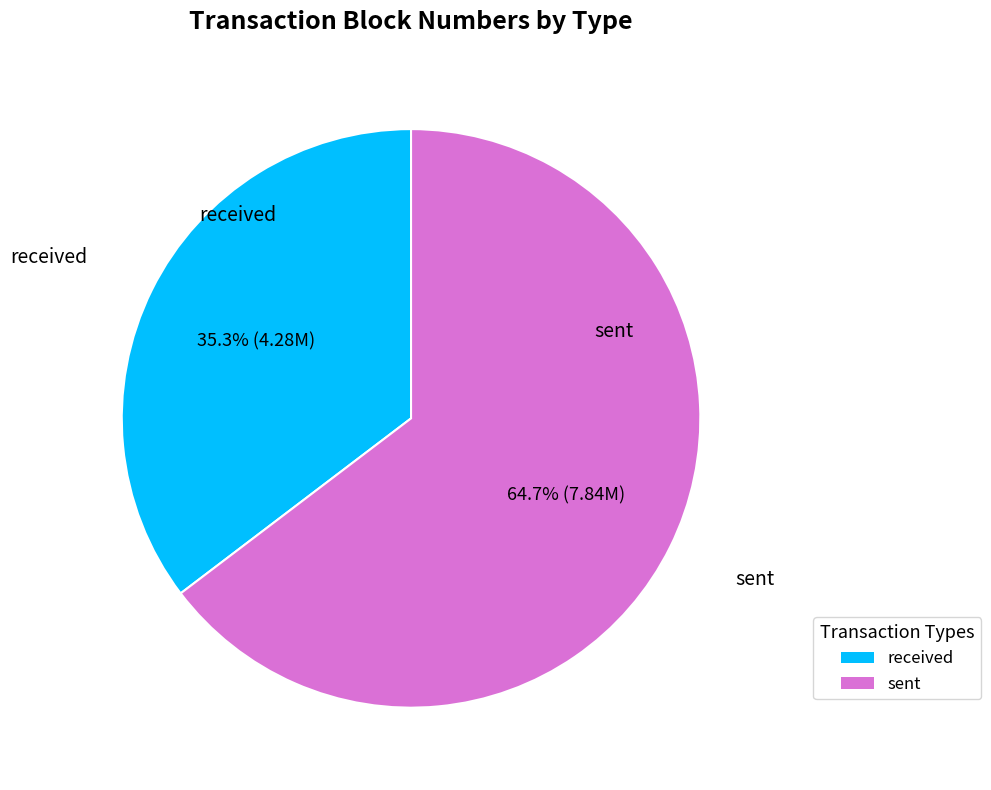

How many slices are in this pie chart?

2